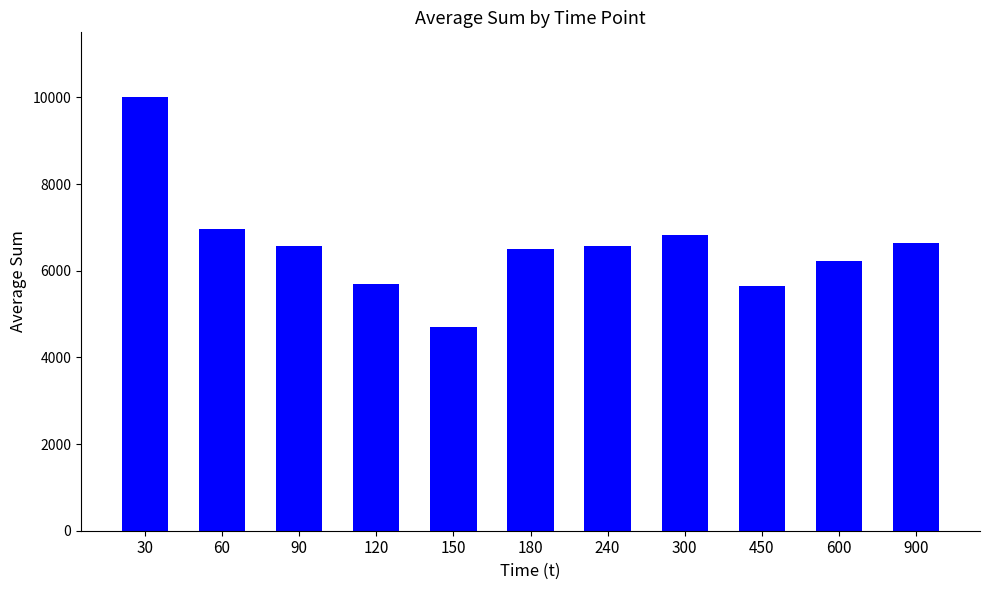

What is the sum of all values?

72316.2